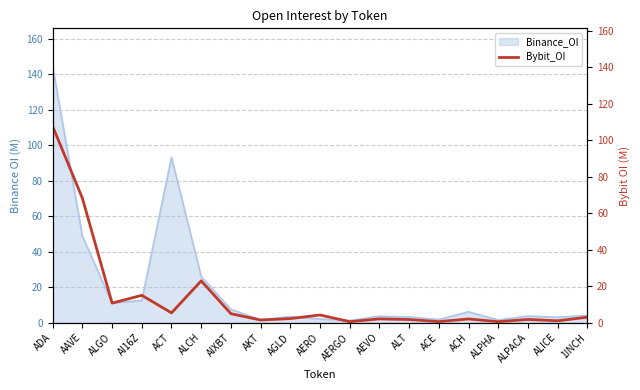

How many points are higher than both their immediate neighbors (excluding endpoints)?

6